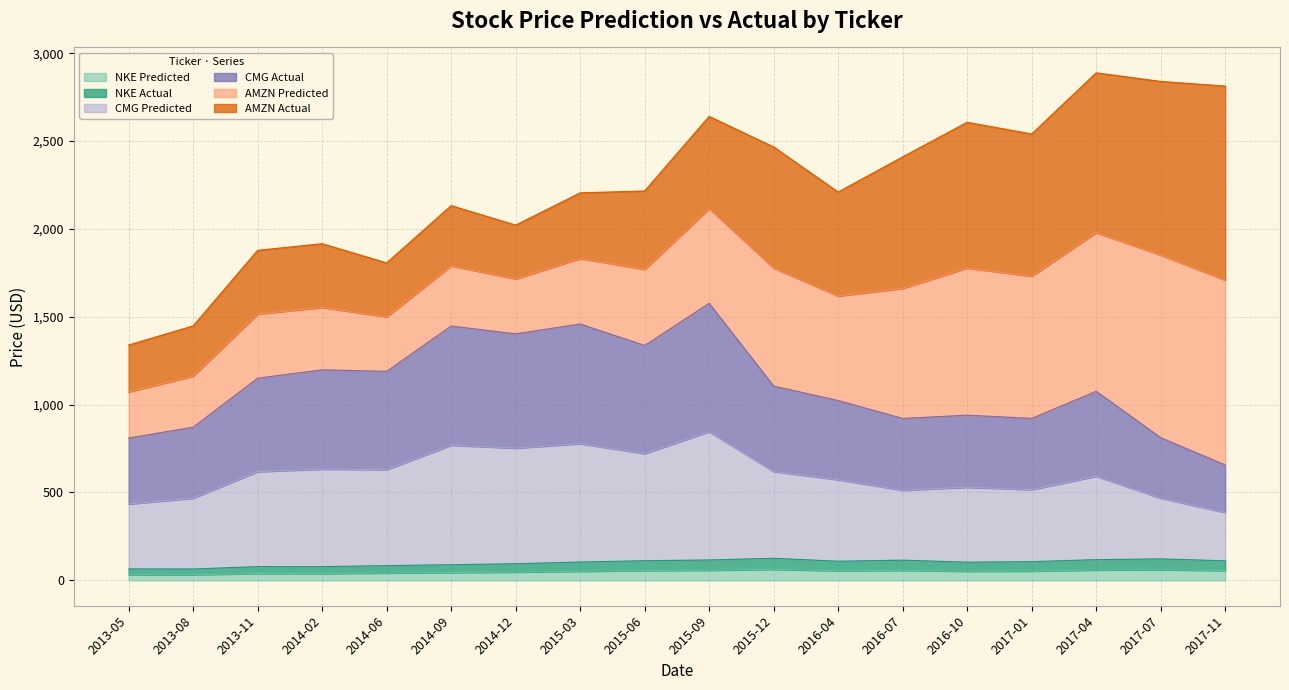

What is the difference between the maximum and minimum values in the CMG_Predicted series?

459.9